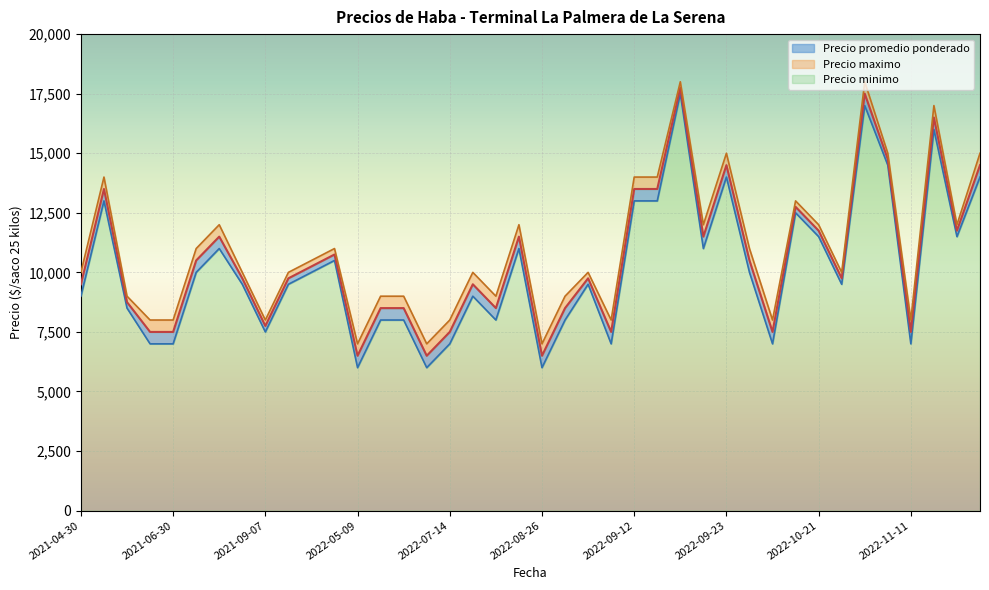

Reading left to right, transcribe all the data shown in this chart.

Precio promedio ponderado: 9500	13500	8750	7500	7500	10500	11500	9750	7750	9750	10250	10750	6500	8500	8500	6500	7500	9500	8500	11500	6500	8500	9750	7500	13500	13500	17750	11500	14500	10500	7500	12750	11750	9750	17500	14750	7500	16500	11750	14500
Precio minimo: 9000	13000	8500	7000	7000	10000	11000	9500	7500	9500	10000	10500	6000	8000	8000	6000	7000	9000	8000	11000	6000	8000	9500	7000	13000	13000	17500	11000	14000	10000	7000	12500	11500	9500	17000	14500	7000	16000	11500	14000
Precio maximo: 10000	14000	9000	8000	8000	11000	12000	10000	8000	10000	10500	11000	7000	9000	9000	7000	8000	10000	9000	12000	7000	9000	10000	8000	14000	14000	18000	12000	15000	11000	8000	13000	12000	10000	18000	15000	8000	17000	12000	15000